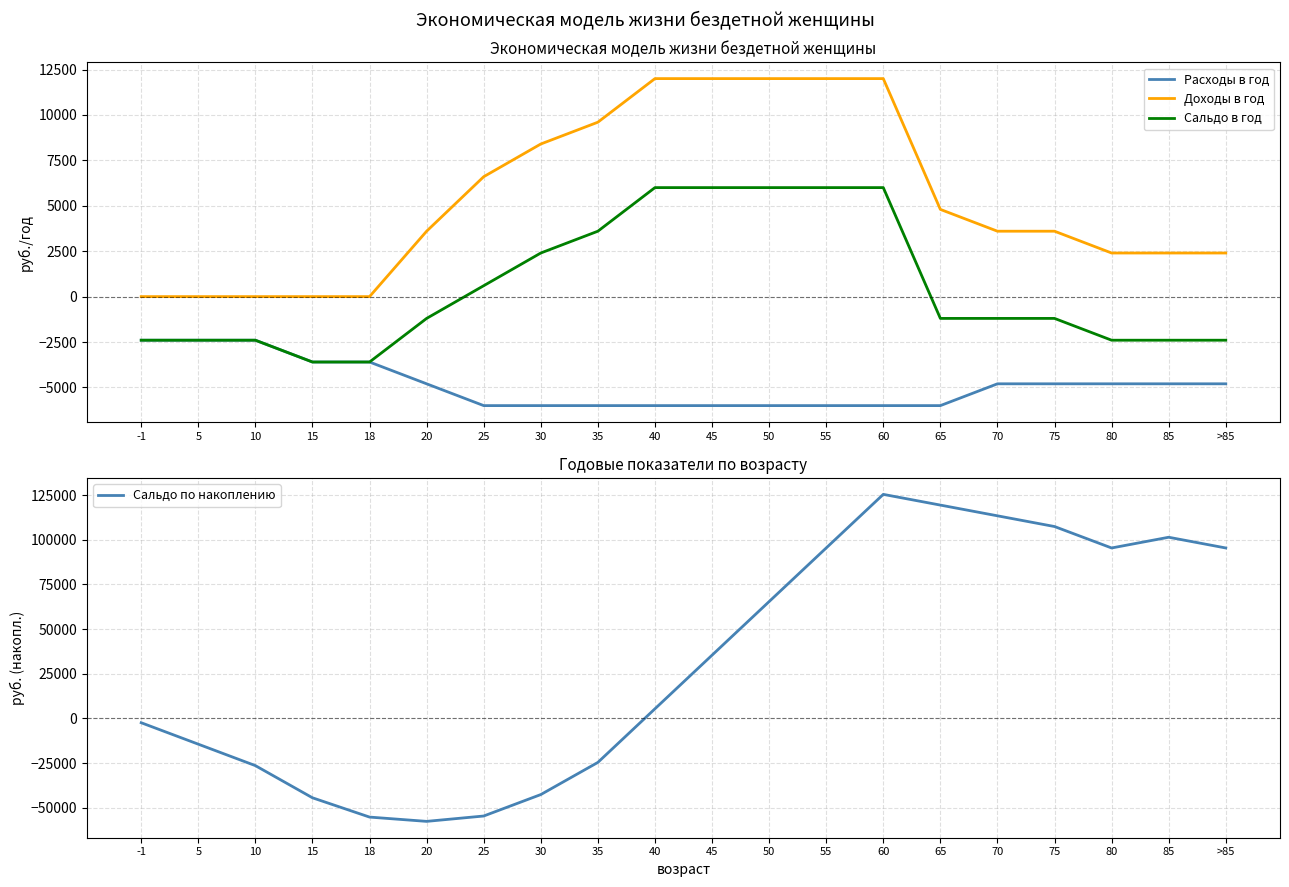

True or false: Сальдо в год has more than 0 interior local peaks.

False